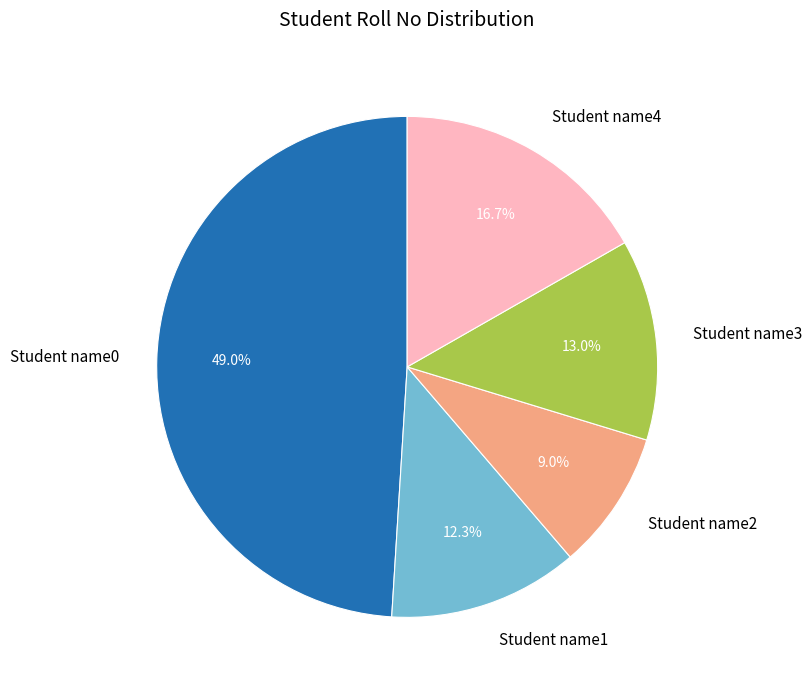

Rank the categories by value from highest to lowest.

Student name0, Student name4, Student name3, Student name1, Student name2